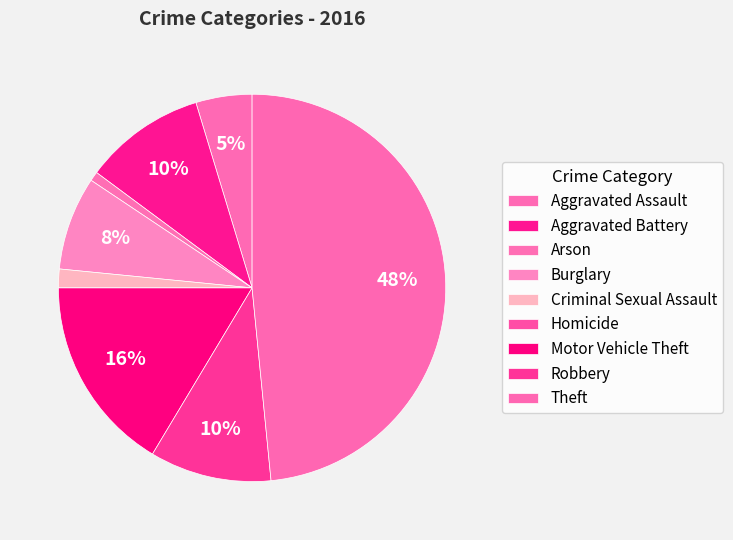

Count the number of slices in the pie.

9